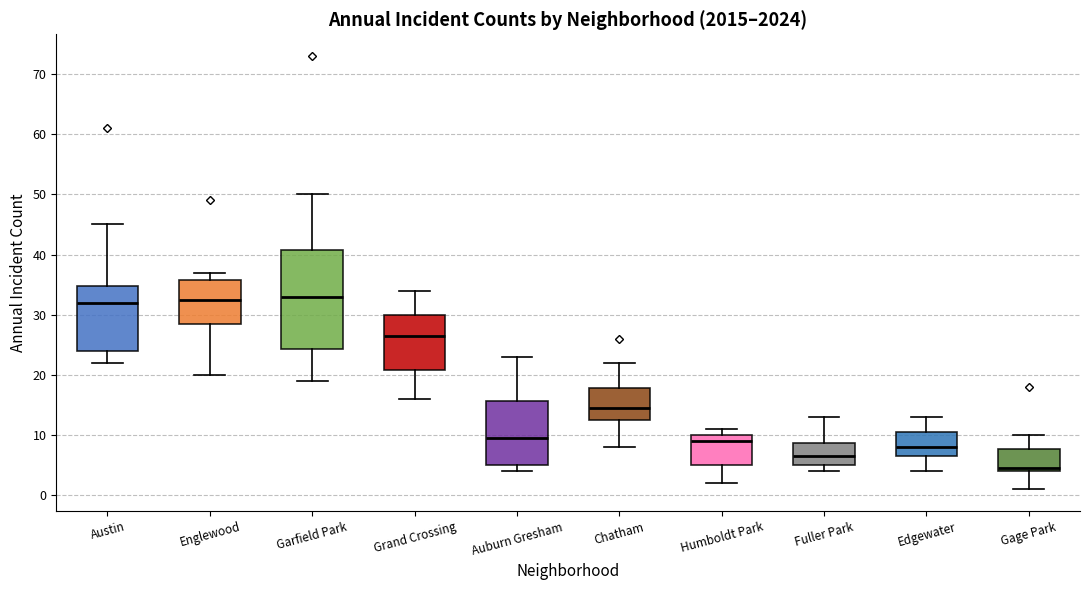

Reading left to right, read every box against the y-axis: the position of its median line, the range the box covers, and the ends of its whiskers. The values are not printed on the chart, so give them approximately, as read against the axis.

Austin: median 32, box 24 to 35, whiskers 22 to 45
Englewood: median 33, box 29 to 36, whiskers 20 to 37
Garfield Park: median 33, box 24 to 41, whiskers 19 to 50
Grand Crossing: median 27, box 21 to 30, whiskers 16 to 34
Auburn Gresham: median 10, box 5 to 16, whiskers 4 to 23
Chatham: median 15, box 13 to 18, whiskers 8 to 22
Humboldt Park: median 9, box 5 to 10, whiskers 2 to 11
Fuller Park: median 7, box 5 to 9, whiskers 4 to 13
Edgewater: median 8, box 7 to 11, whiskers 4 to 13
Gage Park: median 5, box 4 to 8, whiskers 1 to 10